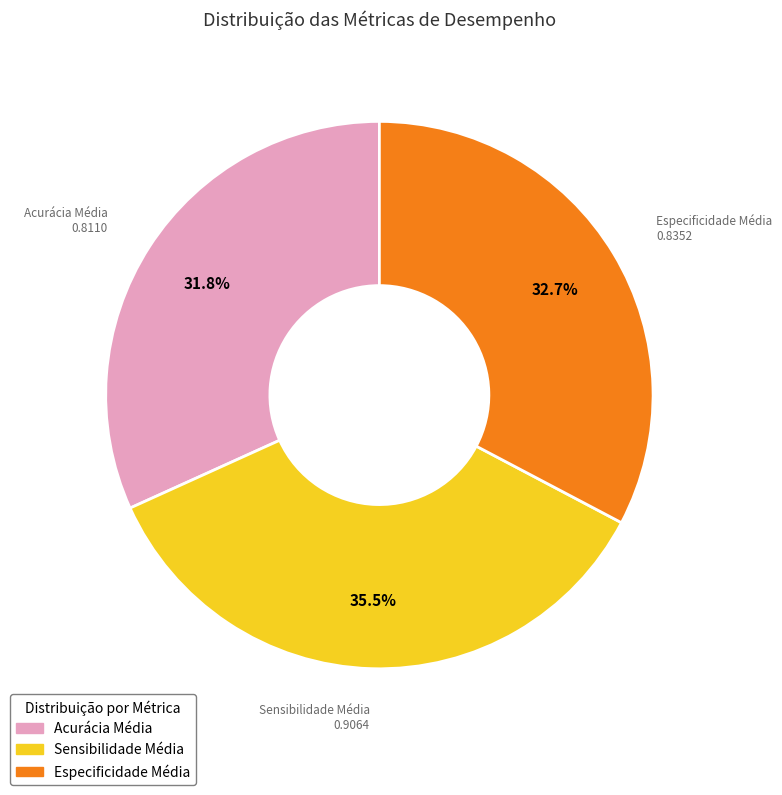

What is the largest slice in the pie chart?

Sensibilidade Média